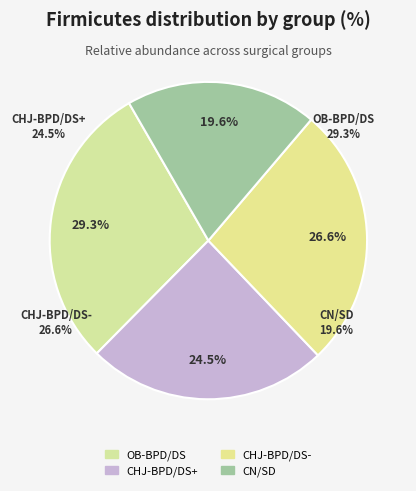

Is there any slice that represents more than half of the pie?

No